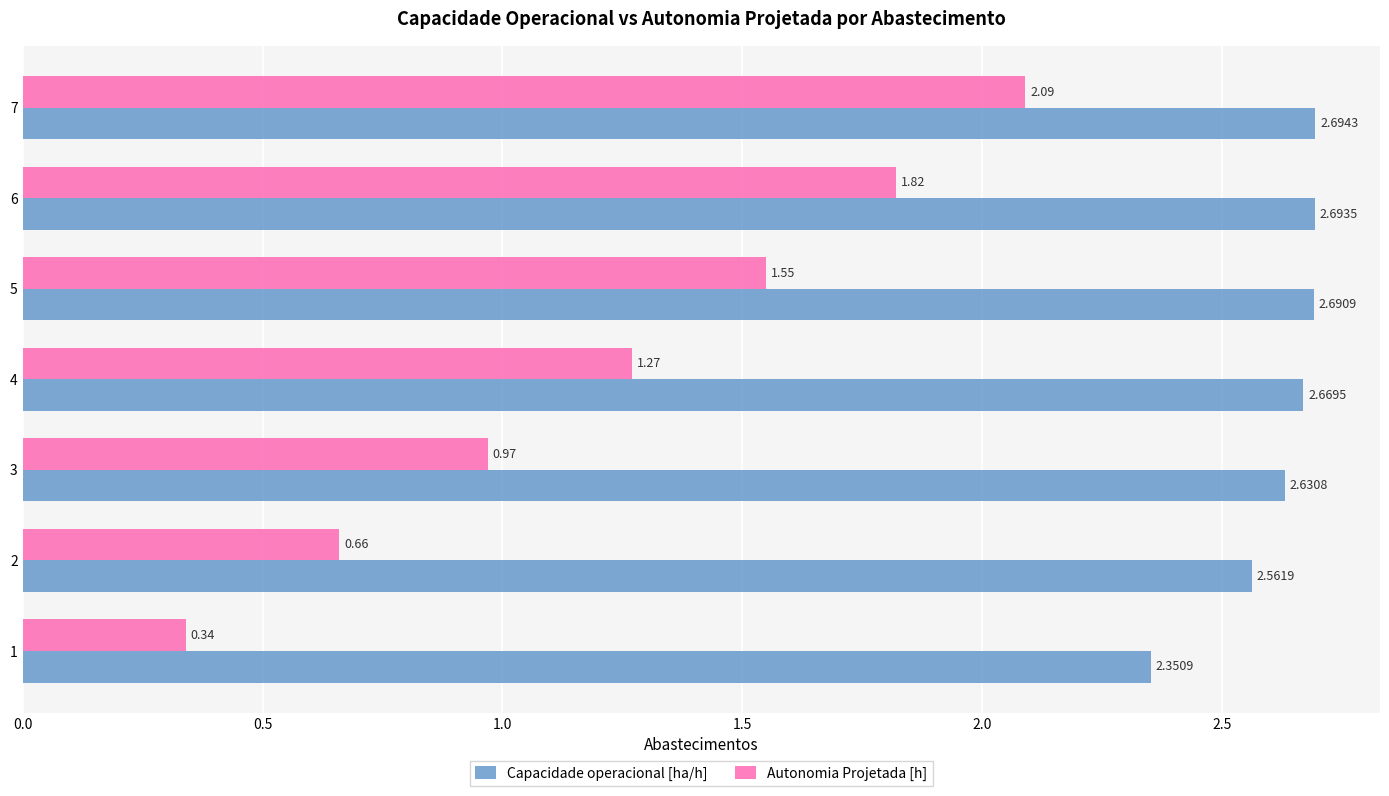

What is the average value of the Autonomia Projetada [h] series?

1.2